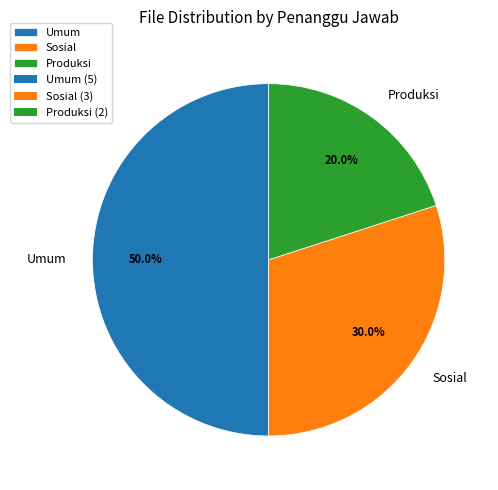

Rank the categories by value from lowest to highest.

Produksi, Sosial, Umum